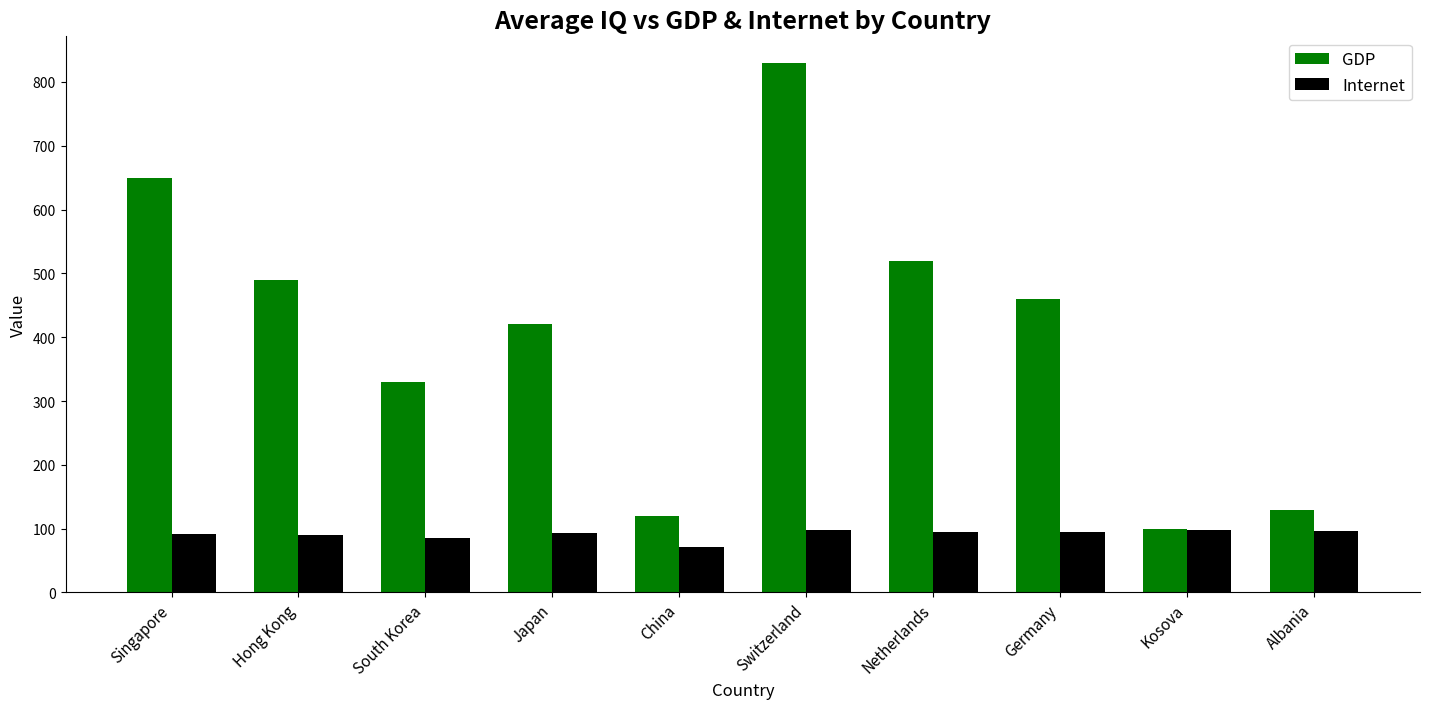

What is the sum of the Internet values at Switzerland and Albania?

195